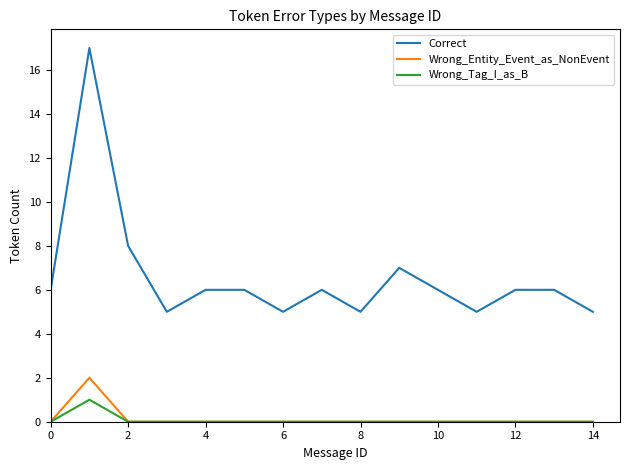

Which series has the largest range (max minus min)?

Correct